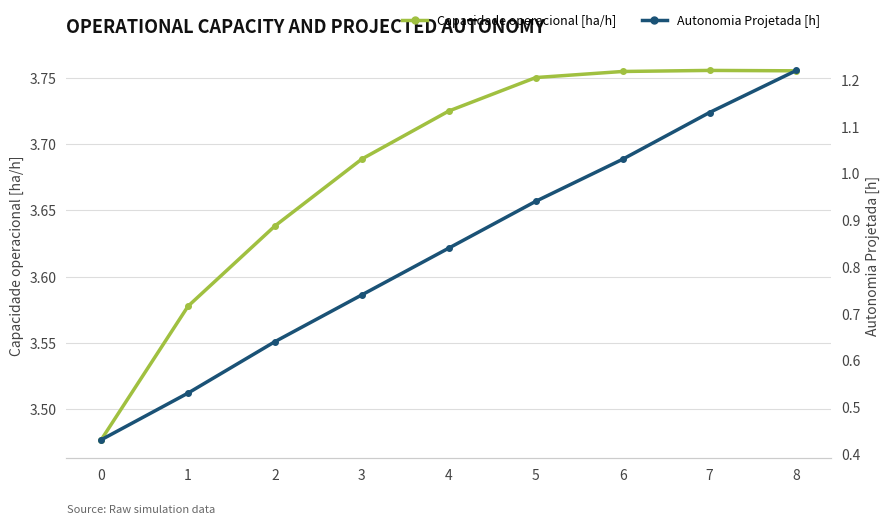

What is the value of the Autonomia Projetada [h] point at the 5th from the left?

0.8